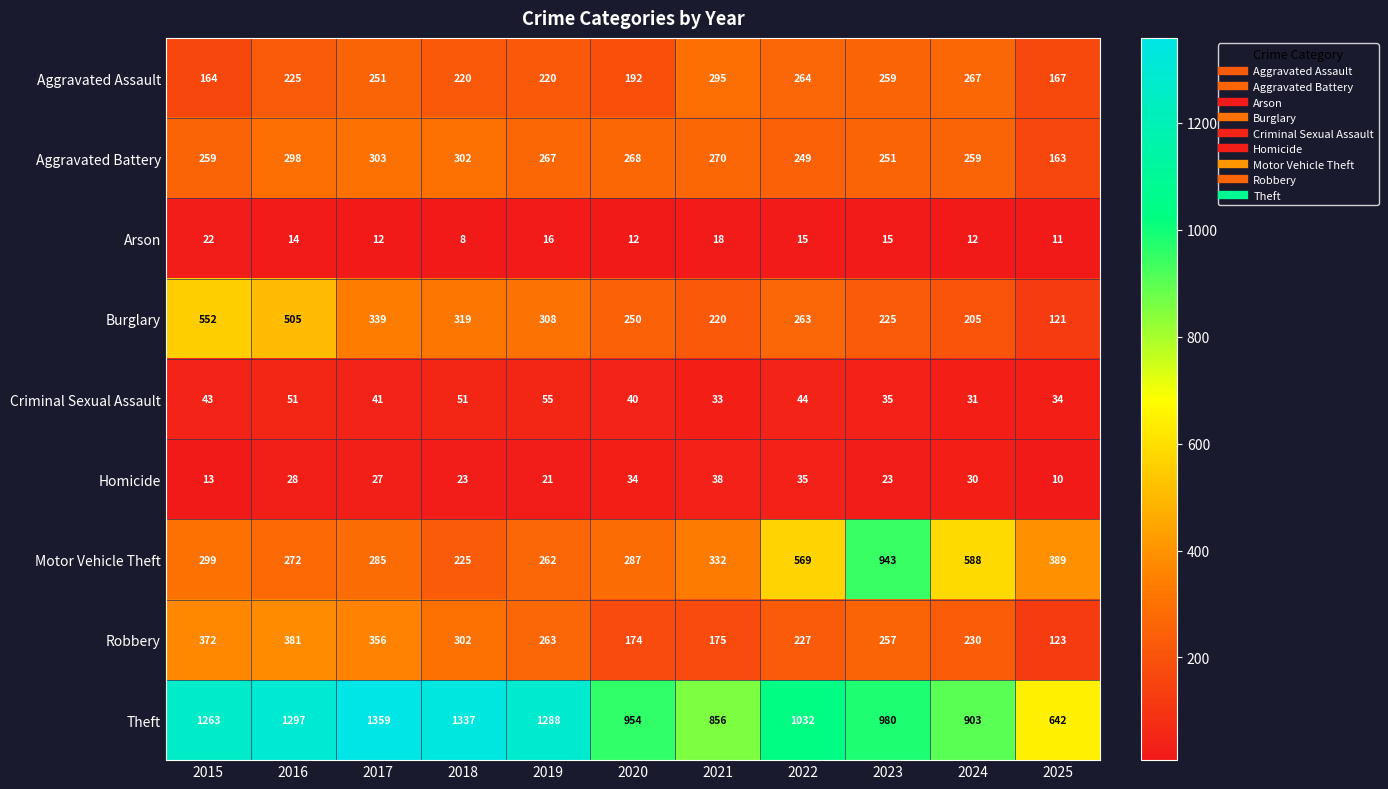

Which series has the widest spread of values?

Motor Vehicle Theft